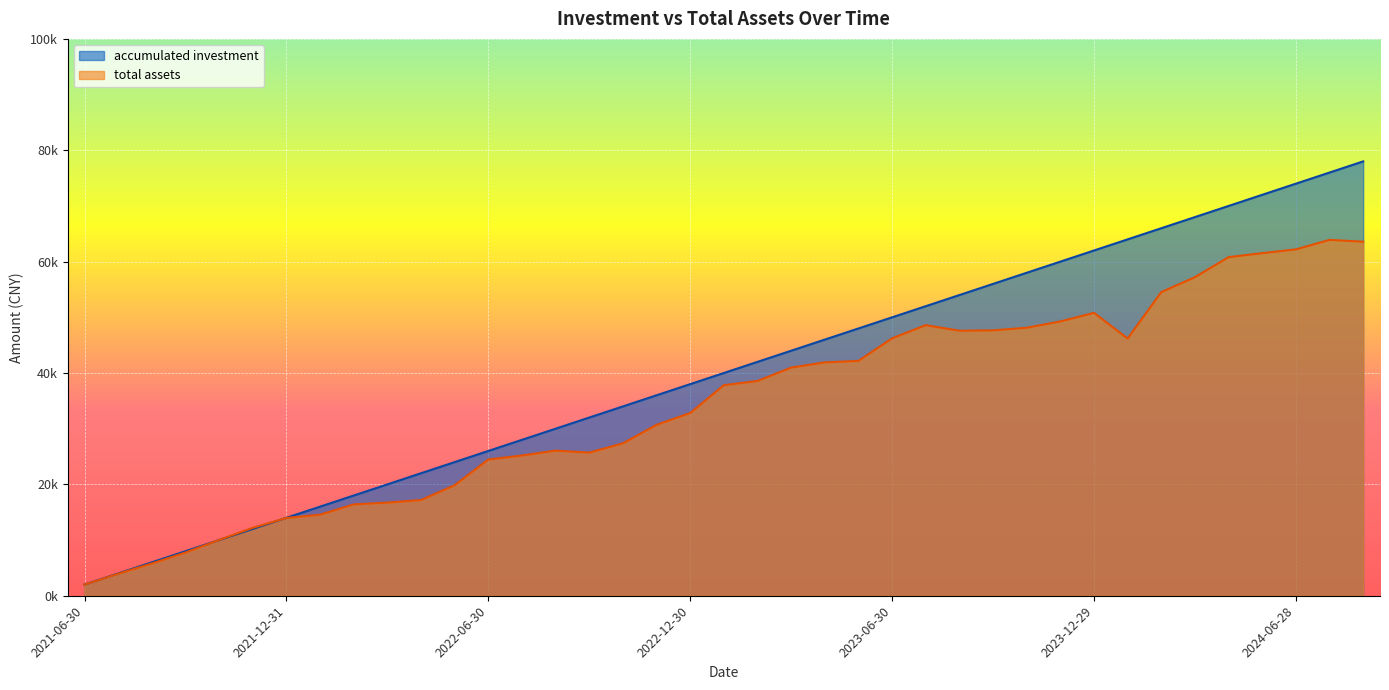

What is the maximum value shown in the chart?

78000.0